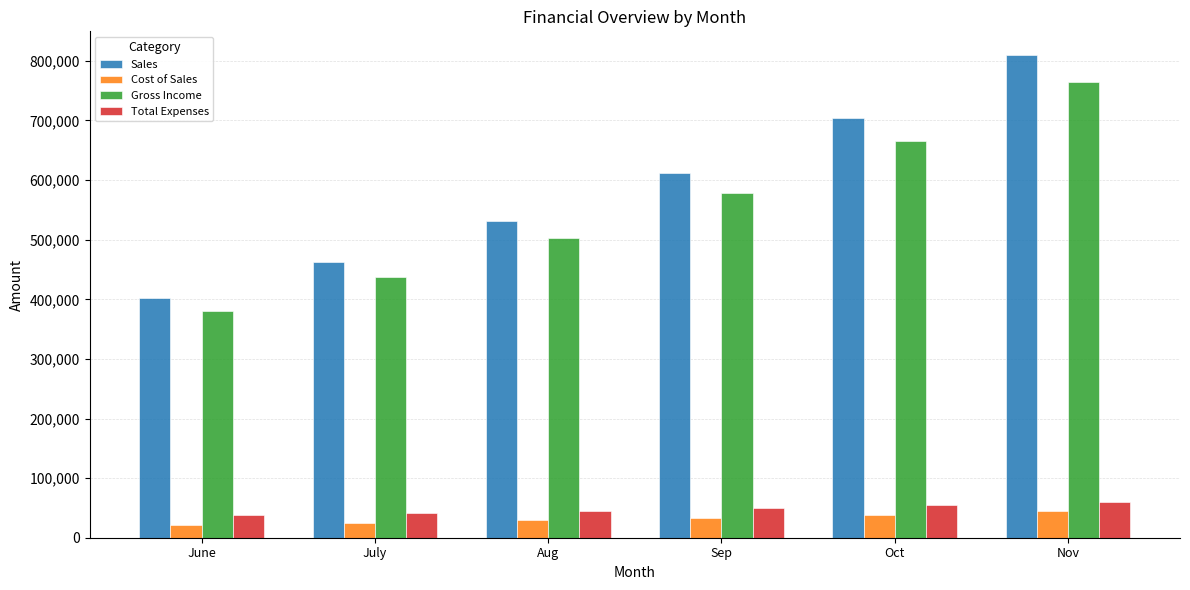

Between June and Aug, which series saw the biggest shift?

Sales